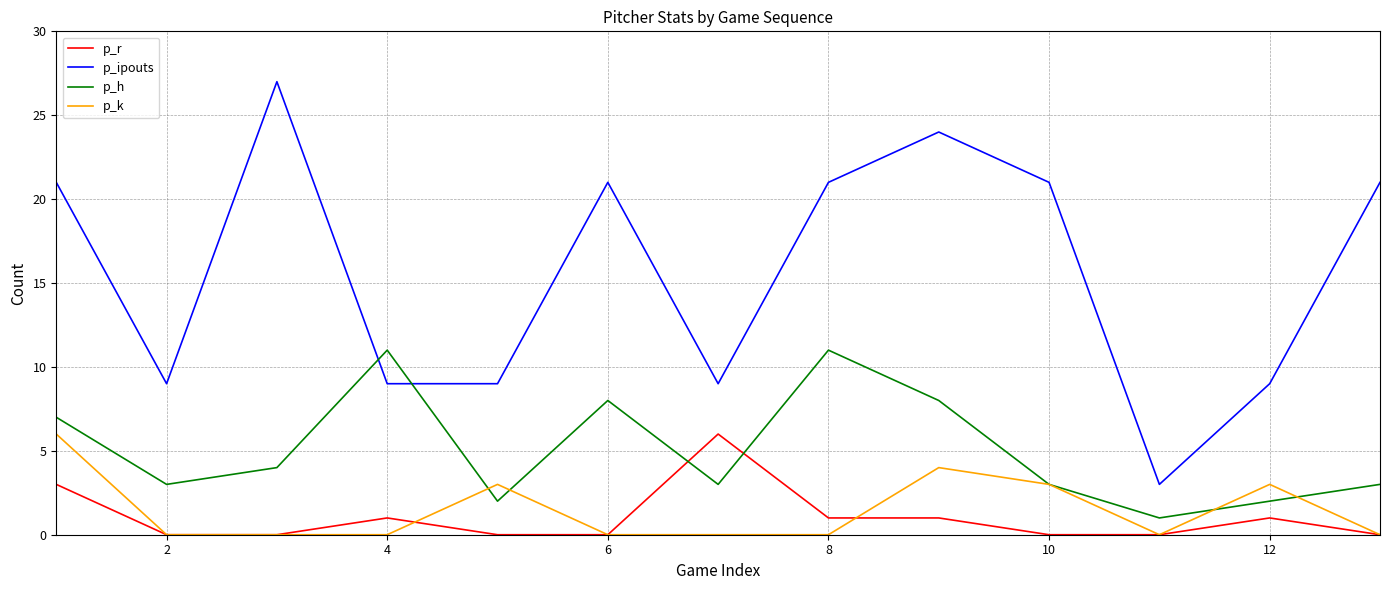

Which series ends up on top after the final intersection of p_ipouts and p_h?

p_ipouts